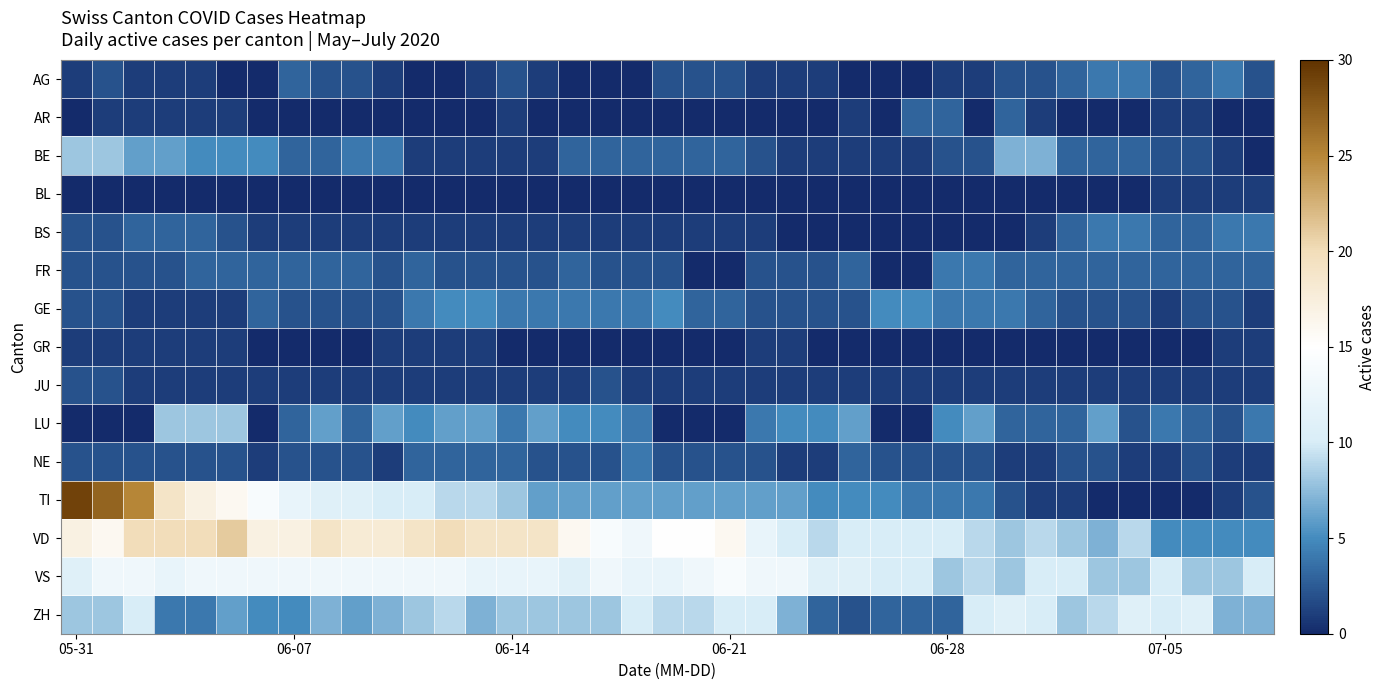

Reading left to right, what are all the values shown in this chart?

AG: 1	2	1	1	1	0	0	3	2	2	1	0	0	1	2	1	0	0	0	2	2	2	1	1	1	0	0	0	1	1	2	2	3	4	4	2	3	4	2
AR: 0	1	1	1	1	1	0	0	0	0	0	0	0	0	1	0	0	0	0	0	0	0	0	0	0	1	0	3	3	0	3	1	0	0	0	1	1	0	0
BE: 8	8	6	6	5	5	5	3	3	4	4	1	1	1	1	1	3	3	3	3	3	3	2	1	1	1	1	1	2	2	7	7	3	3	3	2	2	1	0
BL: 0	0	0	0	0	0	0	0	0	0	0	0	0	0	0	0	0	0	0	0	0	0	0	0	0	0	0	0	0	0	0	0	0	0	0	1	1	1	1
BS: 2	2	3	3	3	2	1	1	1	1	1	1	1	1	1	1	1	1	1	1	1	1	1	0	0	0	0	0	0	0	0	1	3	4	4	3	3	4	4
FR: 2	2	2	2	3	3	3	3	3	3	2	3	2	2	2	2	3	2	2	2	0	0	2	2	2	3	0	0	4	4	3	3	3	3	3	3	3	3	3
GE: 2	2	1	1	1	1	3	2	2	2	2	4	5	5	4	4	4	4	4	5	3	3	2	2	2	2	5	5	4	4	4	3	2	2	2	1	2	2	1
GR: 1	1	1	1	1	1	0	0	0	0	1	1	1	1	0	0	0	0	0	0	0	0	1	1	0	0	0	0	0	0	0	0	0	0	0	0	0	1	1
JU: 2	2	1	1	1	1	1	1	1	1	1	1	1	1	1	1	1	2	1	1	1	1	1	1	1	1	1	1	1	1	1	1	1	1	1	1	1	1	1
LU: 0	0	0	8	8	8	0	3	6	3	6	5	6	6	4	6	5	5	4	0	0	0	4	5	5	6	0	0	5	6	3	3	3	6	2	4	3	2	4
NE: 2	2	2	2	2	2	1	2	2	2	1	3	3	3	3	2	2	2	4	2	2	2	2	1	1	3	2	2	2	2	1	1	2	2	1	1	2	1	1
TI: 29	27	25	19	17	16	14	12	11	11	10	10	9	9	8	6	6	6	6	6	6	6	6	6	5	5	5	4	4	4	2	1	1	0	0	0	0	1	2
VD: 17	16	20	20	20	21	17	17	19	18	18	19	20	19	19	19	16	14	13	15	15	16	12	10	9	10	10	10	10	9	8	9	8	7	9	5	5	5	5
VS: 11	13	13	12	13	13	13	13	13	13	13	13	13	12	12	12	11	13	12	12	13	14	13	13	11	11	10	10	8	9	8	10	10	8	8	10	8	8	10
ZH: 8	8	10	4	4	6	5	5	7	6	7	8	9	7	8	8	8	8	10	9	9	10	10	7	3	2	3	3	3	10	11	10	8	9	11	10	11	7	7